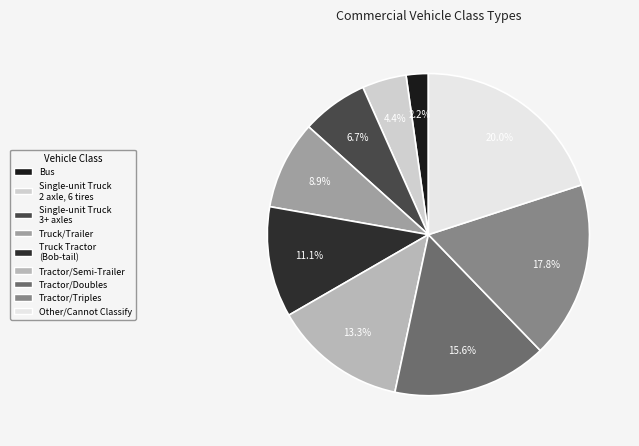

Rank the categories by value from lowest to highest.

Bus, Single-unit Truck; 2 axle, 6 tires, Single-unit Truck; 3 or more axles, Truck/Trailer, Truck Tractor (Bob-tail), Tractor/Semi-Trailer, Tractor/Doubles, Tractor/Triples, Other/Cannot Classify